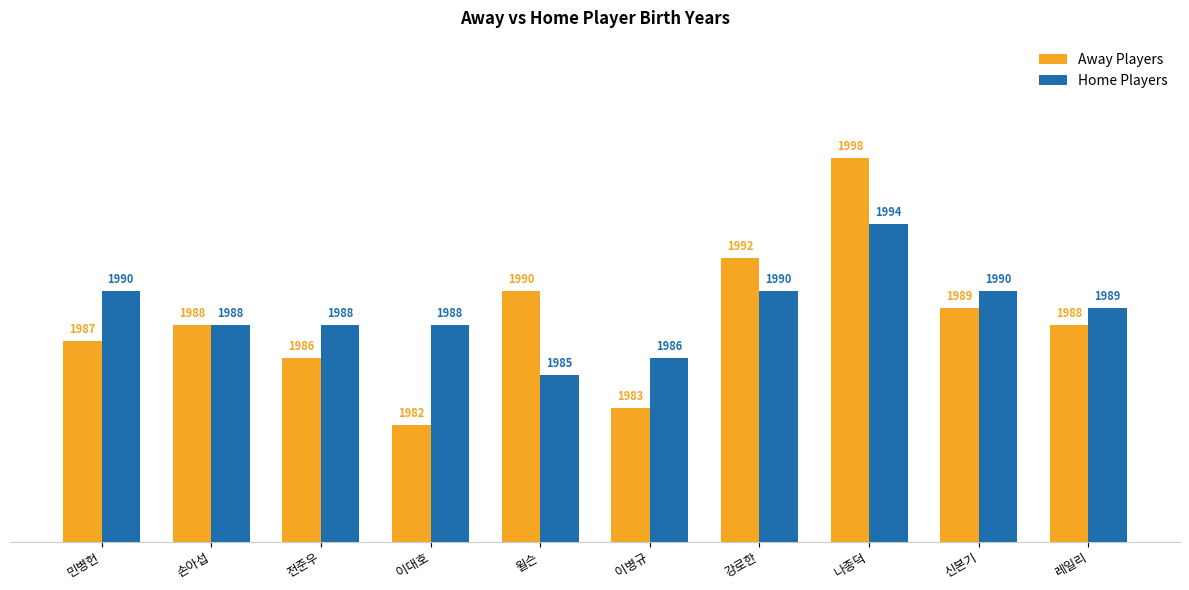

What position from the right is 이병규?

5